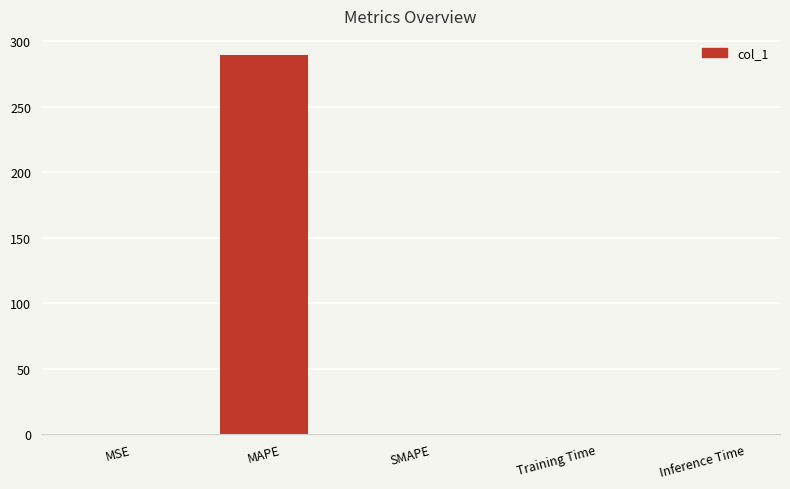

What is the change in value from MAPE to SMAPE?

-289.5